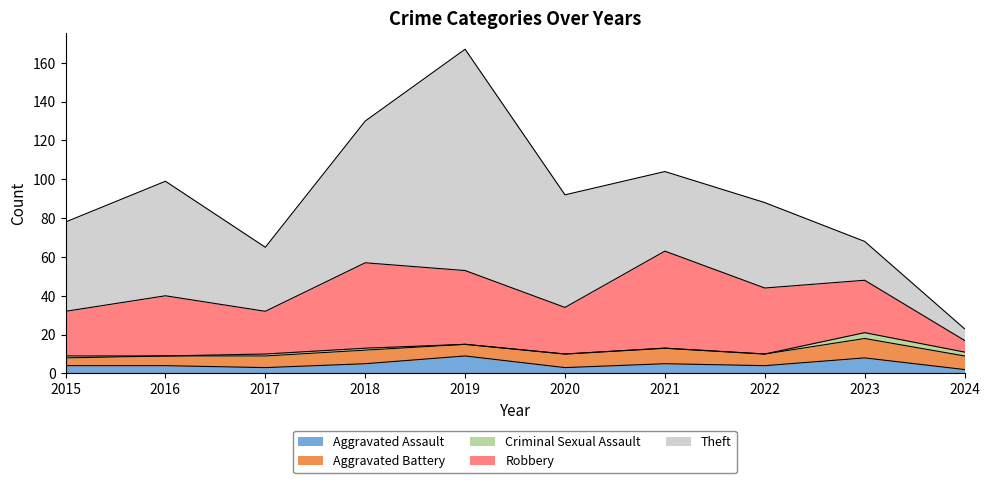

What is the greatest value displayed?

114